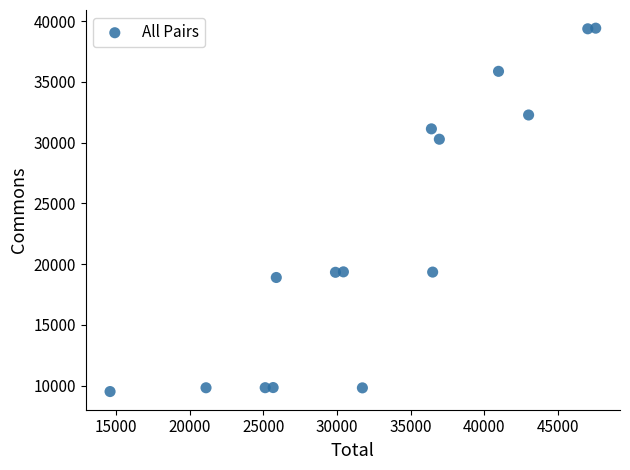

What is the range of Y values (max minus min)?

29919